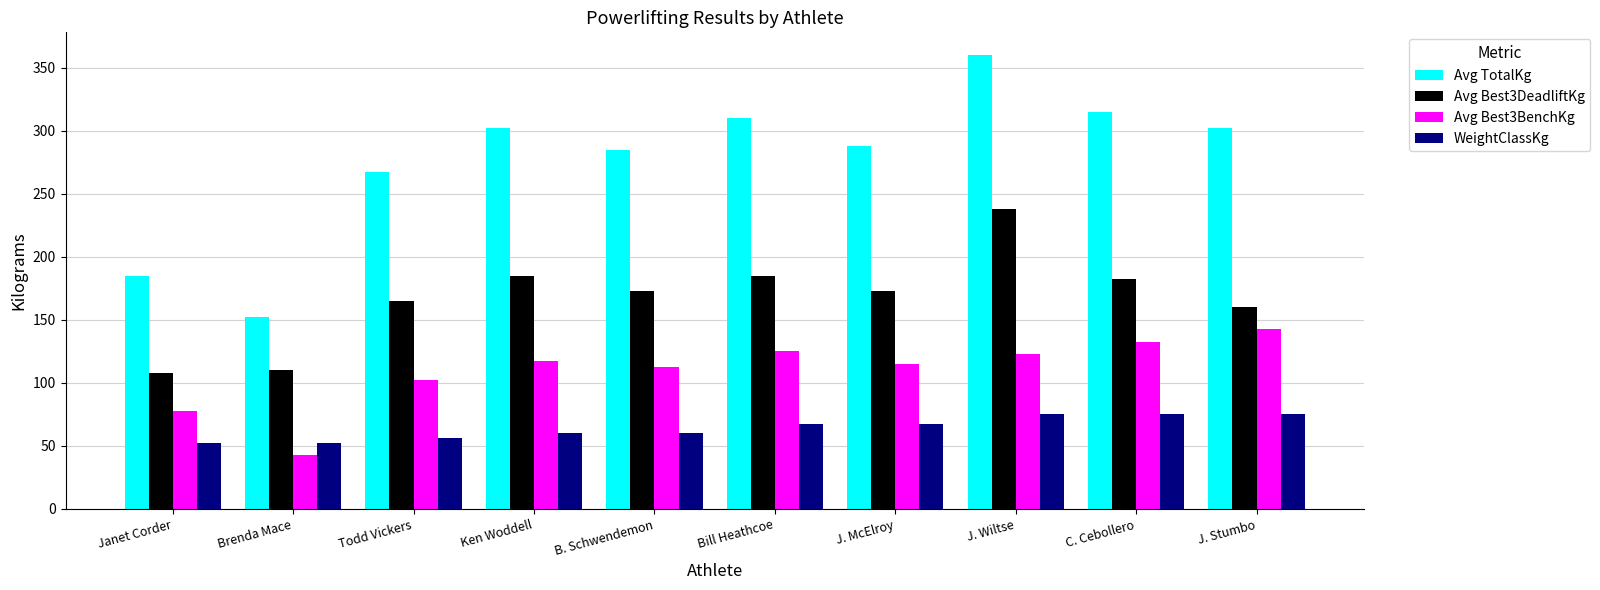

Reading left to right, what are all the values shown in this chart?

Avg TotalKg: 185.0	152.5	267.5	302.5	285.0	310.0	287.5	360.0	315.0	302.5
Avg Best3DeadliftKg: 107.5	110.0	165.0	185.0	172.5	185.0	172.5	237.5	182.5	160.0
Avg Best3BenchKg: 77.5	42.5	102.5	117.5	112.5	125.0	115.0	122.5	132.5	142.5
WeightClassKg: 52.0	52.0	56.0	60.0	60.0	67.5	67.5	75.0	75.0	75.0